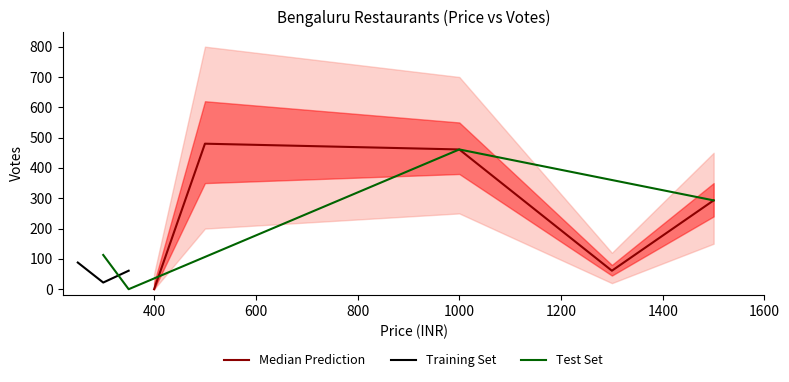

The value of Test Set at 350 is 168. True or false?

False